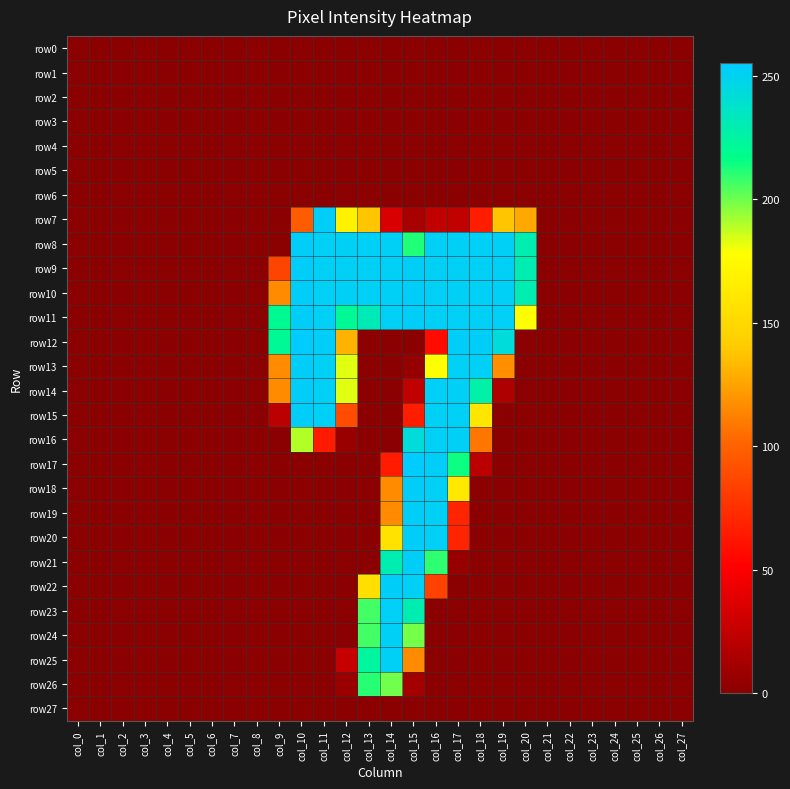

Reading right to left, transcribe all the data shown in this chart.

row0: col_27=0	col_26=0	col_25=0	col_24=0	col_23=0	col_22=0	col_21=0	col_20=0	col_19=0	col_18=0	col_17=0	col_16=0	col_15=0	col_14=0	col_13=0	col_12=0	col_11=0	col_10=0	col_9=0	col_8=0	col_7=0	col_6=0	col_5=0	col_4=0	col_3=0	col_2=0	col_1=0	col_0=0
row1: col_27=0	col_26=0	col_25=0	col_24=0	col_23=0	col_22=0	col_21=0	col_20=0	col_19=0	col_18=0	col_17=0	col_16=0	col_15=0	col_14=0	col_13=0	col_12=0	col_11=0	col_10=0	col_9=0	col_8=0	col_7=0	col_6=0	col_5=0	col_4=0	col_3=0	col_2=0	col_1=0	col_0=0
row2: col_27=0	col_26=0	col_25=0	col_24=0	col_23=0	col_22=0	col_21=0	col_20=0	col_19=0	col_18=0	col_17=0	col_16=0	col_15=0	col_14=0	col_13=0	col_12=0	col_11=0	col_10=0	col_9=0	col_8=0	col_7=0	col_6=0	col_5=0	col_4=0	col_3=0	col_2=0	col_1=0	col_0=0
row3: col_27=0	col_26=0	col_25=0	col_24=0	col_23=0	col_22=0	col_21=0	col_20=0	col_19=0	col_18=0	col_17=0	col_16=0	col_15=0	col_14=0	col_13=0	col_12=0	col_11=0	col_10=0	col_9=0	col_8=0	col_7=0	col_6=0	col_5=0	col_4=0	col_3=0	col_2=0	col_1=0	col_0=0
row4: col_27=0	col_26=0	col_25=0	col_24=0	col_23=0	col_22=0	col_21=0	col_20=0	col_19=0	col_18=0	col_17=0	col_16=0	col_15=0	col_14=0	col_13=0	col_12=0	col_11=0	col_10=0	col_9=0	col_8=0	col_7=0	col_6=0	col_5=0	col_4=0	col_3=0	col_2=0	col_1=0	col_0=0
row5: col_27=0	col_26=0	col_25=0	col_24=0	col_23=0	col_22=0	col_21=0	col_20=0	col_19=0	col_18=0	col_17=0	col_16=0	col_15=0	col_14=0	col_13=0	col_12=0	col_11=0	col_10=0	col_9=0	col_8=0	col_7=0	col_6=0	col_5=0	col_4=0	col_3=0	col_2=0	col_1=0	col_0=0
row6: col_27=0	col_26=0	col_25=0	col_24=0	col_23=0	col_22=0	col_21=0	col_20=0	col_19=0	col_18=0	col_17=0	col_16=0	col_15=0	col_14=0	col_13=0	col_12=0	col_11=0	col_10=0	col_9=0	col_8=0	col_7=0	col_6=0	col_5=0	col_4=0	col_3=0	col_2=0	col_1=0	col_0=0
row7: col_27=0	col_26=0	col_25=0	col_24=0	col_23=0	col_22=0	col_21=0	col_20=127	col_19=138	col_18=66	col_17=24	col_16=24	col_15=13	col_14=34	col_13=138	col_12=169	col_11=253	col_10=97	col_9=0	col_8=0	col_7=0	col_6=0	col_5=0	col_4=0	col_3=0	col_2=0	col_1=0	col_0=0
row8: col_27=0	col_26=0	col_25=0	col_24=0	col_23=0	col_22=0	col_21=0	col_20=230	col_19=252	col_18=252	col_17=252	col_16=252	col_15=212	col_14=252	col_13=252	col_12=252	col_11=252	col_10=253	col_9=0	col_8=0	col_7=0	col_6=0	col_5=0	col_4=0	col_3=0	col_2=0	col_1=0	col_0=0
row9: col_27=0	col_26=0	col_25=0	col_24=0	col_23=0	col_22=0	col_21=0	col_20=230	col_19=252	col_18=252	col_17=252	col_16=252	col_15=253	col_14=252	col_13=252	col_12=252	col_11=252	col_10=253	col_9=85	col_8=0	col_7=0	col_6=0	col_5=0	col_4=0	col_3=0	col_2=0	col_1=0	col_0=0
row10: col_27=0	col_26=0	col_25=0	col_24=0	col_23=0	col_22=0	col_21=0	col_20=230	col_19=252	col_18=252	col_17=252	col_16=252	col_15=253	col_14=252	col_13=252	col_12=252	col_11=252	col_10=253	col_9=116	col_8=0	col_7=0	col_6=0	col_5=0	col_4=0	col_3=0	col_2=0	col_1=0	col_0=0
row11: col_27=0	col_26=0	col_25=0	col_24=0	col_23=0	col_22=0	col_21=0	col_20=178	col_19=252	col_18=252	col_17=252	col_16=252	col_15=253	col_14=252	col_13=232	col_12=221	col_11=252	col_10=253	col_9=220	col_8=0	col_7=0	col_6=0	col_5=0	col_4=0	col_3=0	col_2=0	col_1=0	col_0=0
row12: col_27=0	col_26=0	col_25=0	col_24=0	col_23=0	col_22=0	col_21=0	col_20=0	col_19=243	col_18=253	col_17=253	col_16=57	col_15=0	col_14=0	col_13=0	col_12=131	col_11=253	col_10=255	col_9=221	col_8=0	col_7=0	col_6=0	col_5=0	col_4=0	col_3=0	col_2=0	col_1=0	col_0=0
row13: col_27=0	col_26=0	col_25=0	col_24=0	col_23=0	col_22=0	col_21=0	col_20=0	col_19=117	col_18=252	col_17=252	col_16=178	col_15=5	col_14=0	col_13=0	col_12=183	col_11=252	col_10=253	col_9=116	col_8=0	col_7=0	col_6=0	col_5=0	col_4=0	col_3=0	col_2=0	col_1=0	col_0=0
row14: col_27=0	col_26=0	col_25=0	col_24=0	col_23=0	col_22=0	col_21=0	col_20=0	col_19=16	col_18=227	col_17=252	col_16=252	col_15=24	col_14=0	col_13=0	col_12=183	col_11=252	col_10=253	col_9=116	col_8=0	col_7=0	col_6=0	col_5=0	col_4=0	col_3=0	col_2=0	col_1=0	col_0=0
row15: col_27=0	col_26=0	col_25=0	col_24=0	col_23=0	col_22=0	col_21=0	col_20=0	col_19=0	col_18=160	col_17=252	col_16=252	col_15=66	col_14=0	col_13=0	col_12=89	col_11=252	col_10=253	col_9=21	col_8=0	col_7=0	col_6=0	col_5=0	col_4=0	col_3=0	col_2=0	col_1=0	col_0=0
row16: col_27=0	col_26=0	col_25=0	col_24=0	col_23=0	col_22=0	col_21=0	col_20=0	col_19=0	col_18=108	col_17=252	col_16=252	col_15=243	col_14=0	col_13=0	col_12=6	col_11=64	col_10=190	col_9=0	col_8=0	col_7=0	col_6=0	col_5=0	col_4=0	col_3=0	col_2=0	col_1=0	col_0=0
row17: col_27=0	col_26=0	col_25=0	col_24=0	col_23=0	col_22=0	col_21=0	col_20=0	col_19=0	col_18=21	col_17=215	col_16=253	col_15=255	col_14=64	col_13=0	col_12=0	col_11=0	col_10=0	col_9=0	col_8=0	col_7=0	col_6=0	col_5=0	col_4=0	col_3=0	col_2=0	col_1=0	col_0=0
row18: col_27=0	col_26=0	col_25=0	col_24=0	col_23=0	col_22=0	col_21=0	col_20=0	col_19=0	col_18=0	col_17=162	col_16=252	col_15=253	col_14=116	col_13=0	col_12=0	col_11=0	col_10=0	col_9=0	col_8=0	col_7=0	col_6=0	col_5=0	col_4=0	col_3=0	col_2=0	col_1=0	col_0=0
row19: col_27=0	col_26=0	col_25=0	col_24=0	col_23=0	col_22=0	col_21=0	col_20=0	col_19=0	col_18=0	col_17=69	col_16=252	col_15=253	col_14=116	col_13=0	col_12=0	col_11=0	col_10=0	col_9=0	col_8=0	col_7=0	col_6=0	col_5=0	col_4=0	col_3=0	col_2=0	col_1=0	col_0=0
row20: col_27=0	col_26=0	col_25=0	col_24=0	col_23=0	col_22=0	col_21=0	col_20=0	col_19=0	col_18=0	col_17=69	col_16=252	col_15=253	col_14=157	col_13=0	col_12=0	col_11=0	col_10=0	col_9=0	col_8=0	col_7=0	col_6=0	col_5=0	col_4=0	col_3=0	col_2=0	col_1=0	col_0=0
row21: col_27=0	col_26=0	col_25=0	col_24=0	col_23=0	col_22=0	col_21=0	col_20=0	col_19=0	col_18=0	col_17=6	col_16=210	col_15=253	col_14=230	col_13=0	col_12=0	col_11=0	col_10=0	col_9=0	col_8=0	col_7=0	col_6=0	col_5=0	col_4=0	col_3=0	col_2=0	col_1=0	col_0=0
row22: col_27=0	col_26=0	col_25=0	col_24=0	col_23=0	col_22=0	col_21=0	col_20=0	col_19=0	col_18=0	col_17=0	col_16=84	col_15=252	col_14=253	col_13=155	col_12=0	col_11=0	col_10=0	col_9=0	col_8=0	col_7=0	col_6=0	col_5=0	col_4=0	col_3=0	col_2=0	col_1=0	col_0=0
row23: col_27=0	col_26=0	col_25=0	col_24=0	col_23=0	col_22=0	col_21=0	col_20=0	col_19=0	col_18=0	col_17=0	col_16=0	col_15=230	col_14=252	col_13=207	col_12=0	col_11=0	col_10=0	col_9=0	col_8=0	col_7=0	col_6=0	col_5=0	col_4=0	col_3=0	col_2=0	col_1=0	col_0=0
row24: col_27=0	col_26=0	col_25=0	col_24=0	col_23=0	col_22=0	col_21=0	col_20=0	col_19=0	col_18=0	col_17=0	col_16=0	col_15=199	col_14=252	col_13=207	col_12=0	col_11=0	col_10=0	col_9=0	col_8=0	col_7=0	col_6=0	col_5=0	col_4=0	col_3=0	col_2=0	col_1=0	col_0=0
row25: col_27=0	col_26=0	col_25=0	col_24=0	col_23=0	col_22=0	col_21=0	col_20=0	col_19=0	col_18=0	col_17=0	col_16=0	col_15=116	col_14=252	col_13=224	col_12=26	col_11=0	col_10=0	col_9=0	col_8=0	col_7=0	col_6=0	col_5=0	col_4=0	col_3=0	col_2=0	col_1=0	col_0=0
row26: col_27=0	col_26=0	col_25=0	col_24=0	col_23=0	col_22=0	col_21=0	col_20=0	col_19=0	col_18=0	col_17=0	col_16=0	col_15=11	col_14=200	col_13=211	col_12=7	col_11=0	col_10=0	col_9=0	col_8=0	col_7=0	col_6=0	col_5=0	col_4=0	col_3=0	col_2=0	col_1=0	col_0=0
row27: col_27=0	col_26=0	col_25=0	col_24=0	col_23=0	col_22=0	col_21=0	col_20=0	col_19=0	col_18=0	col_17=0	col_16=0	col_15=0	col_14=0	col_13=0	col_12=0	col_11=0	col_10=0	col_9=0	col_8=0	col_7=0	col_6=0	col_5=0	col_4=0	col_3=0	col_2=0	col_1=0	col_0=0